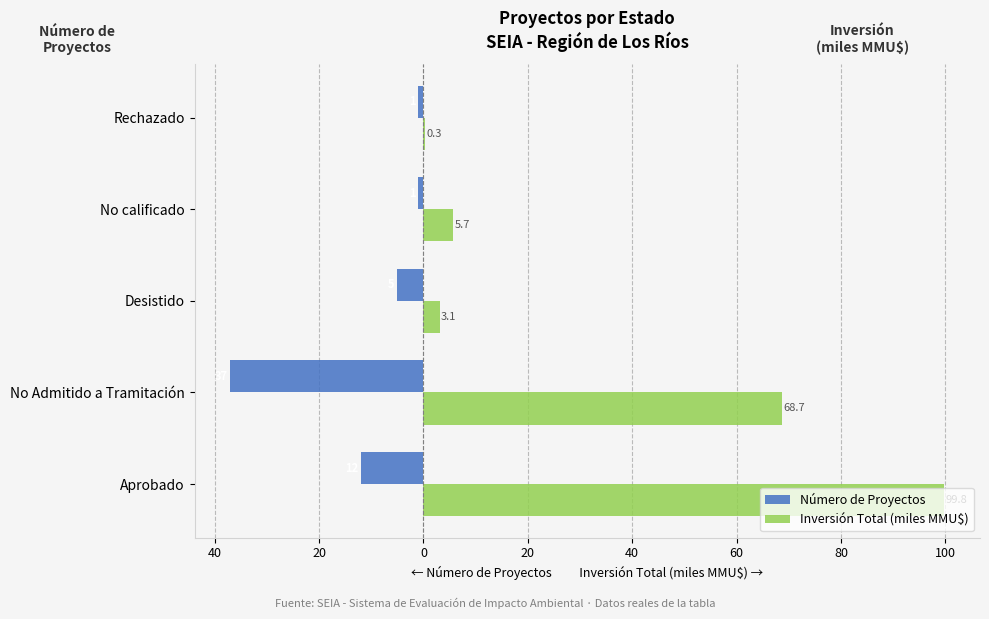

What are all the series names shown in the legend?

Número de Proyectos, Inversión Total (miles MMU$)